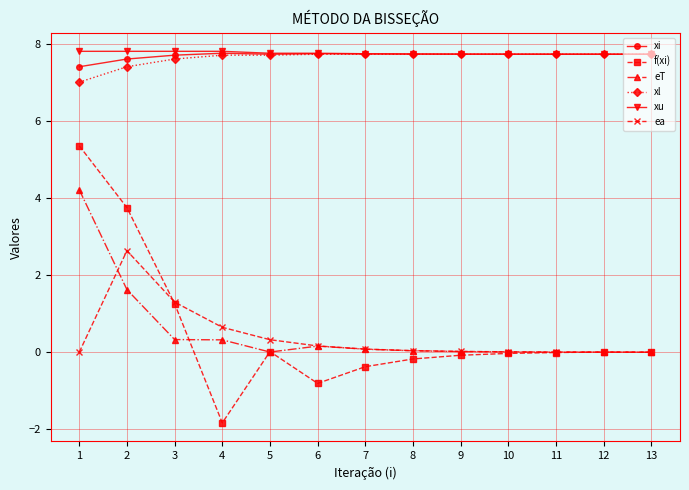

How many distinct data groups are displayed?

6